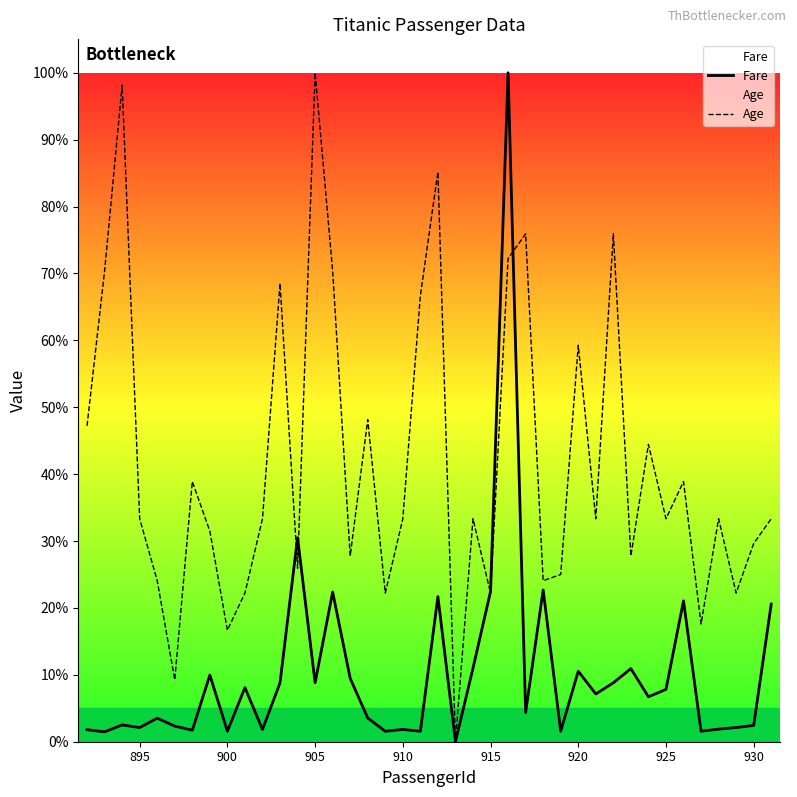

What is the maximum value shown in the chart?

100.0